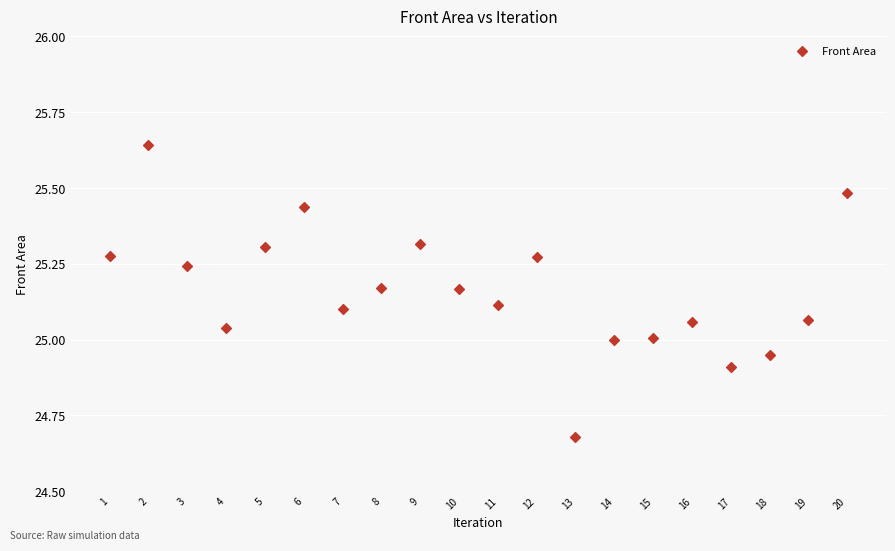

What is the range of X values (max minus min)?

19.0